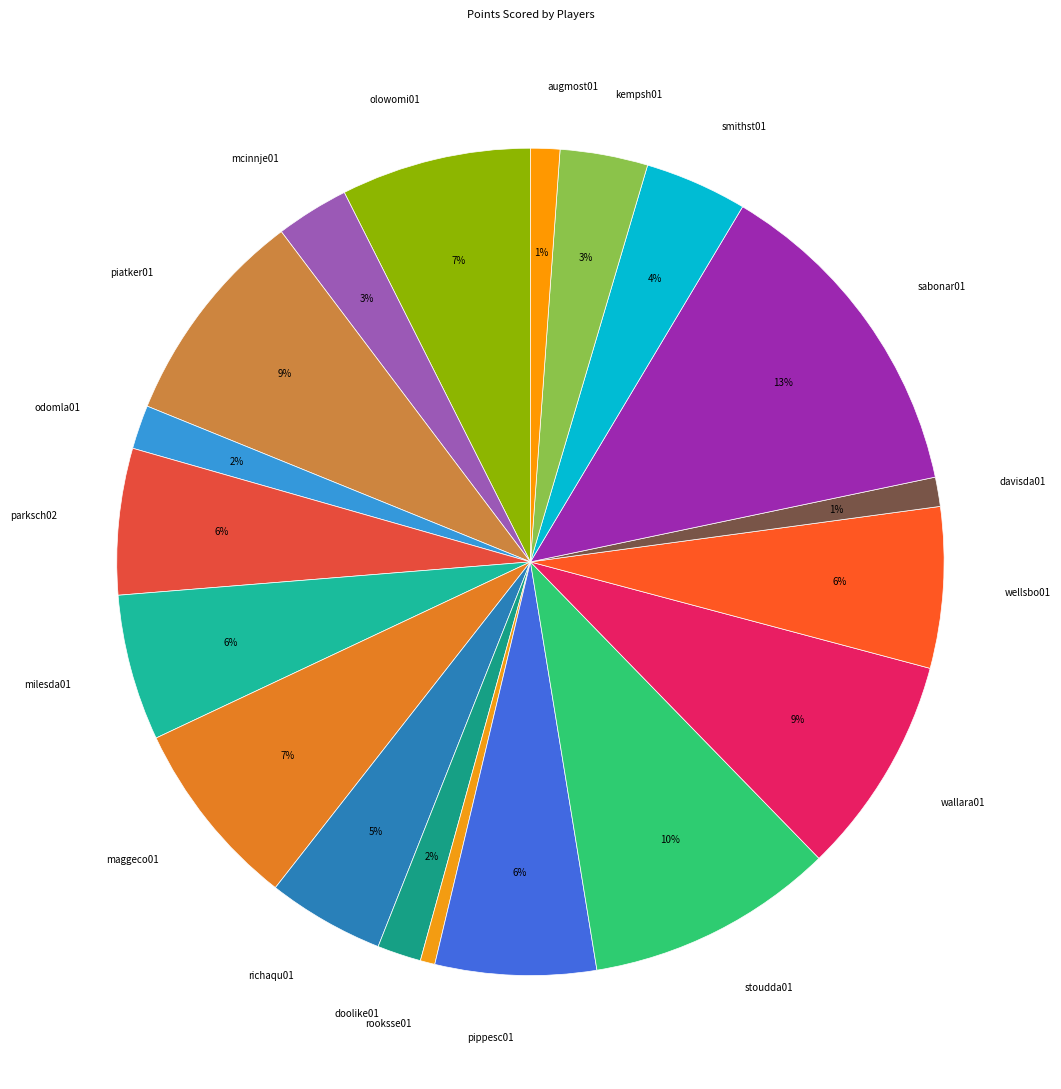

What percentage is the kempsh01 slice, to the nearest percent?

3%